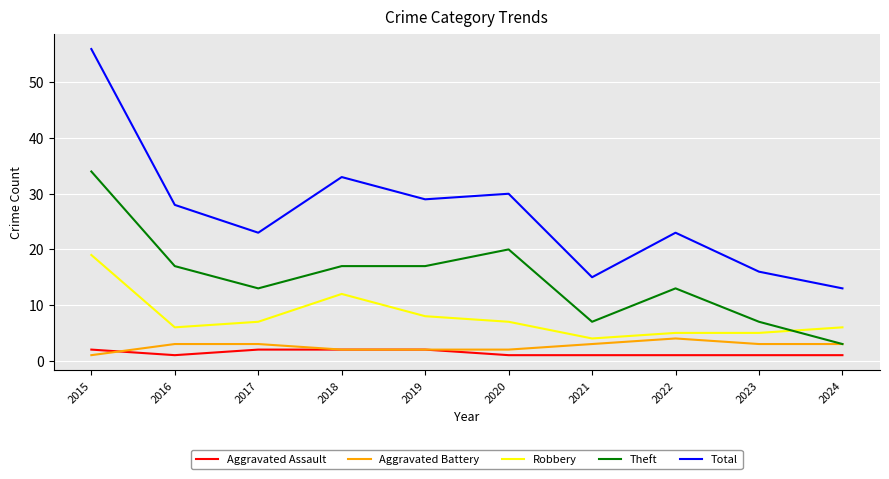

What is the difference between the Aggravated Assault values at 2016 and 2017?

1